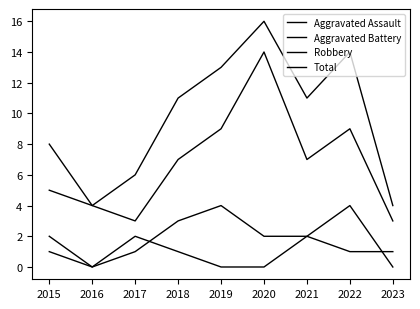

Reading left to right, transcribe all the data shown in this chart.

Aggravated Assault: 2	0	2	1	0	0	2	1	1
Aggravated Battery: 1	0	1	3	4	2	2	4	0
Robbery: 5	4	3	7	9	14	7	9	3
Total: 8	4	6	11	13	16	11	14	4